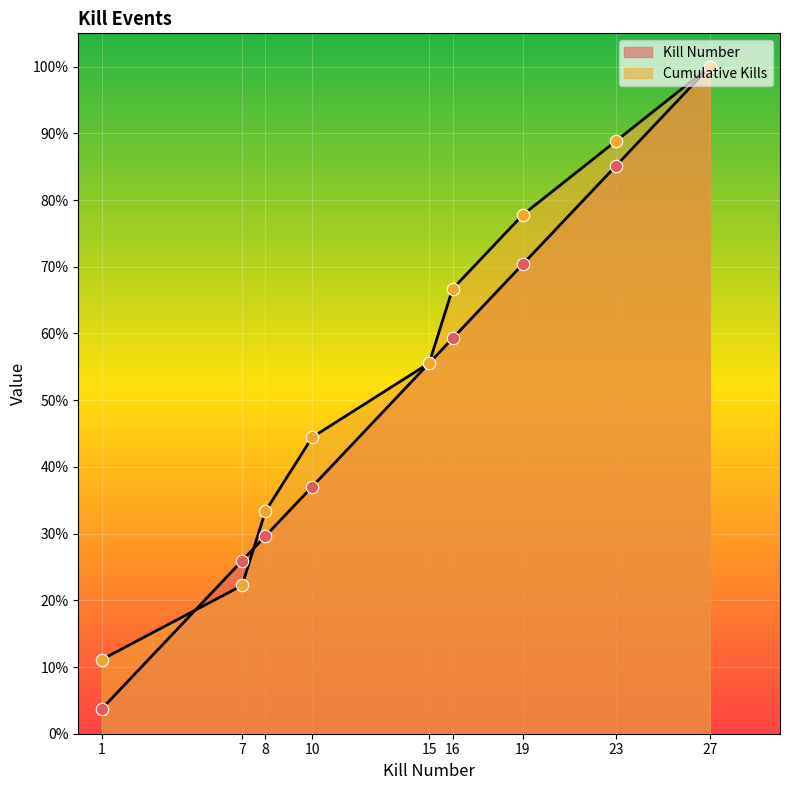

What is the total value across all series at 7?

48.1